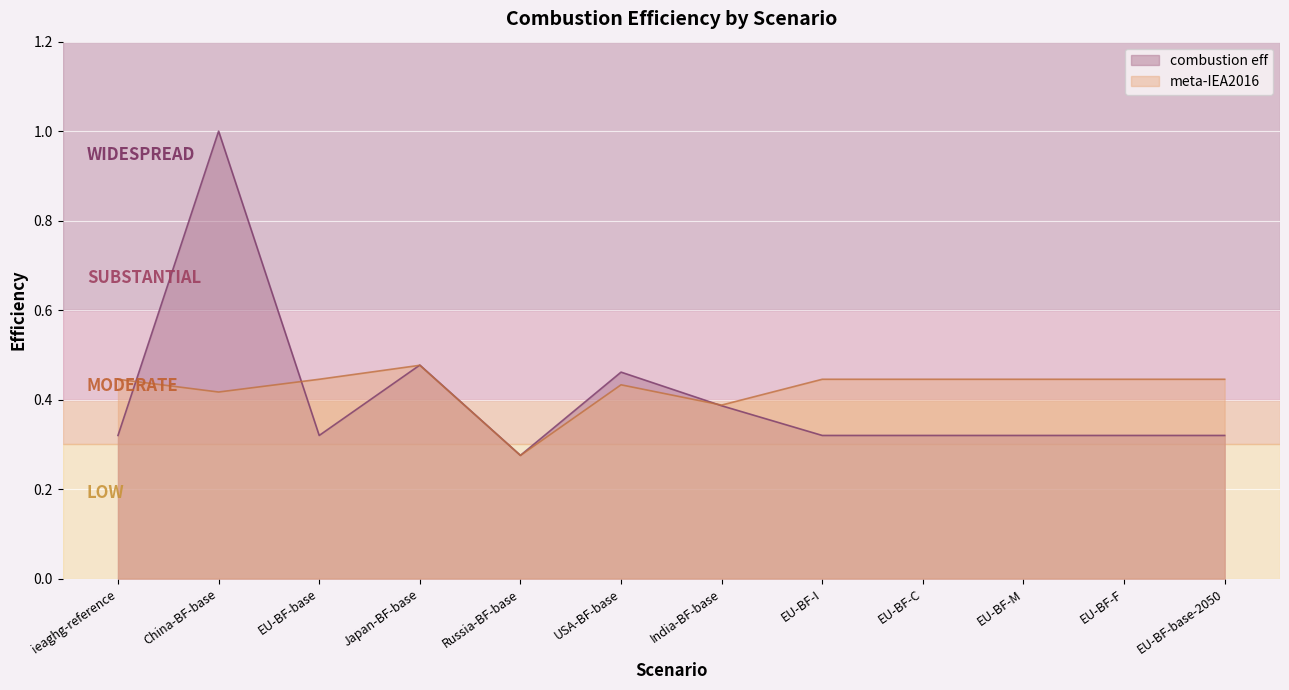

How many combustion eff values are between 0 and 1?

12